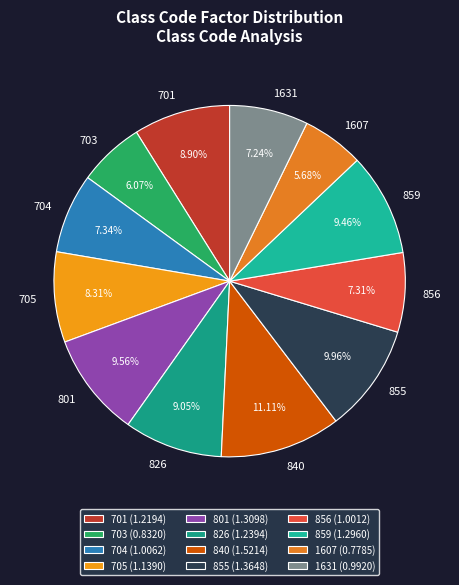

What is the total percentage of 703 and 705?

14.4%